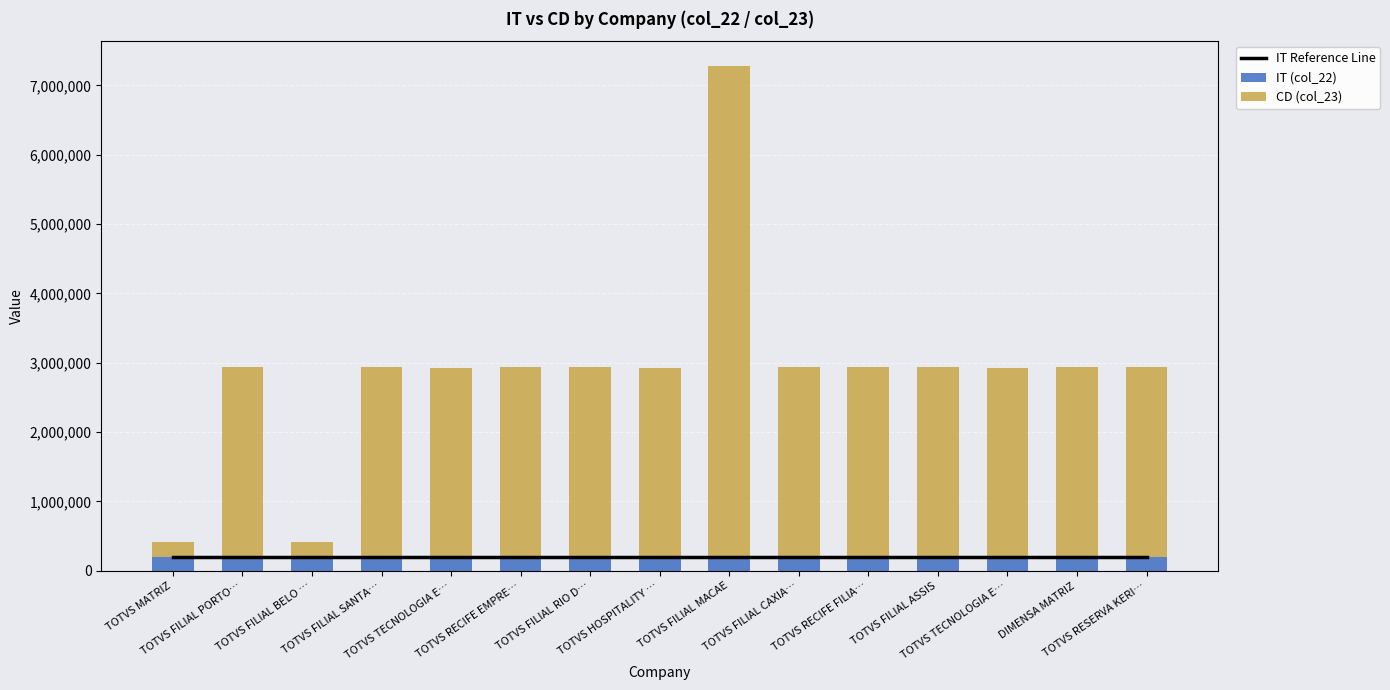

How many data points in CD (col_23) are less than 2727069?

7